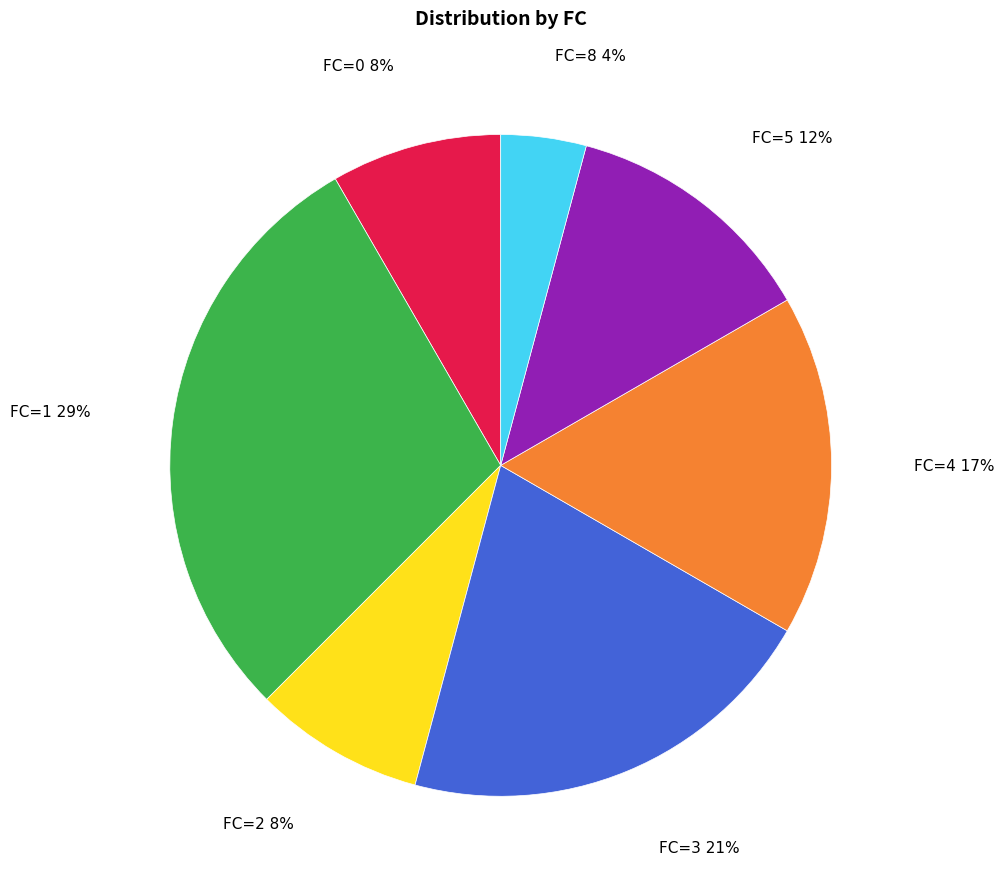

How many slices are in this pie chart?

7